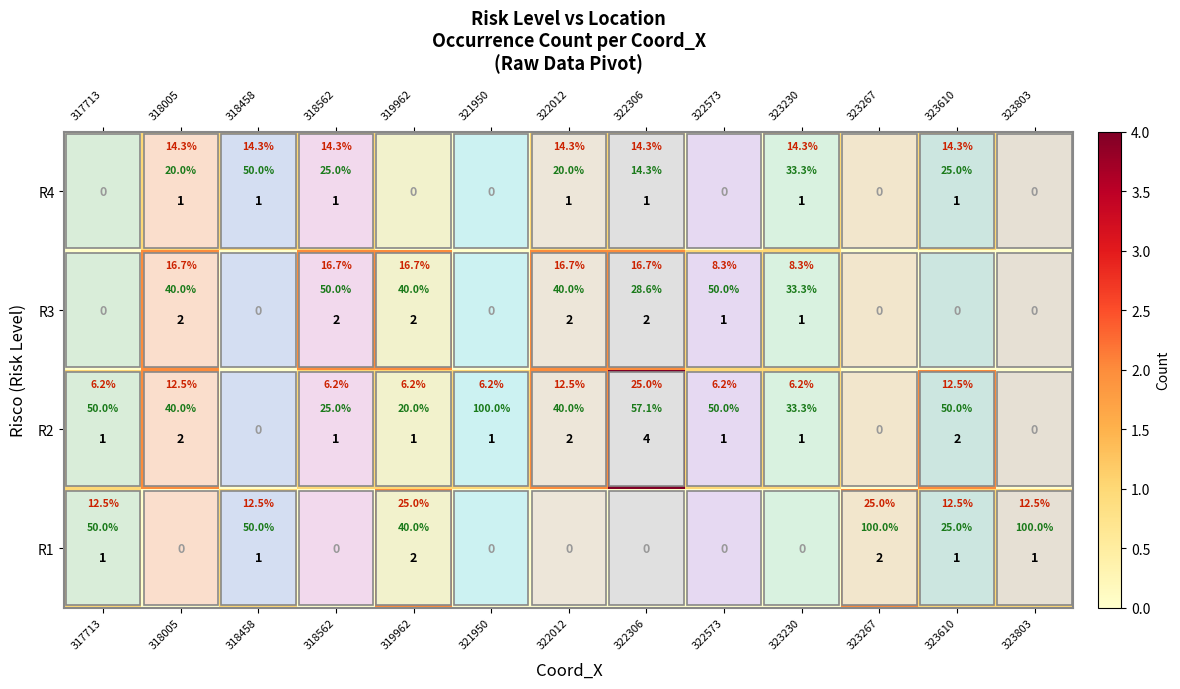

Count the number of categories in the chart.

13